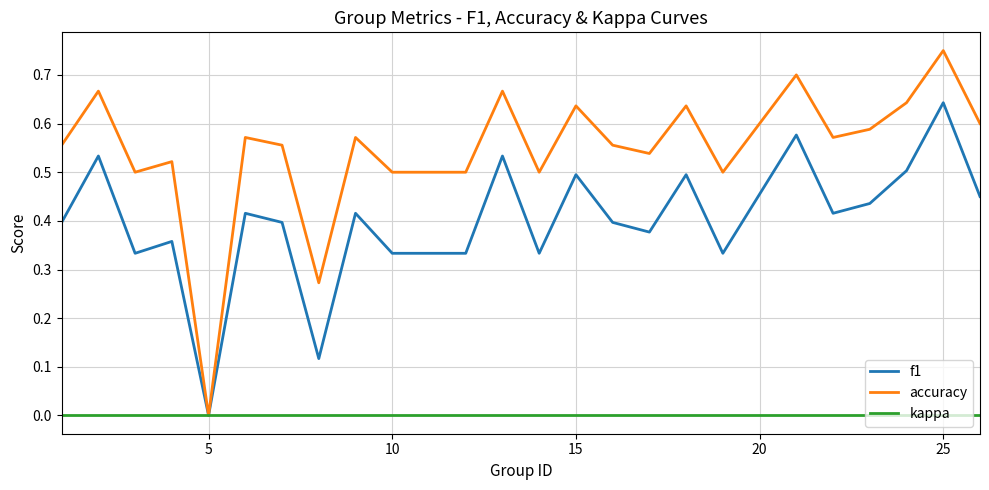

Rank the series by their average value, from lowest to highest.

kappa, f1, accuracy